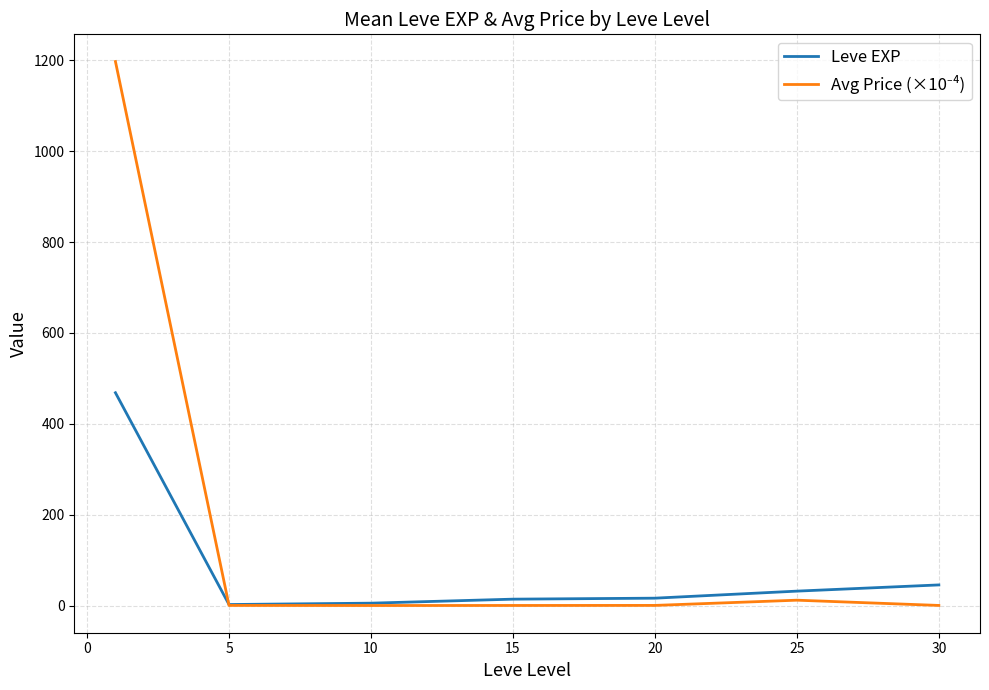

What is the maximum value for Leve EXP?

468.5